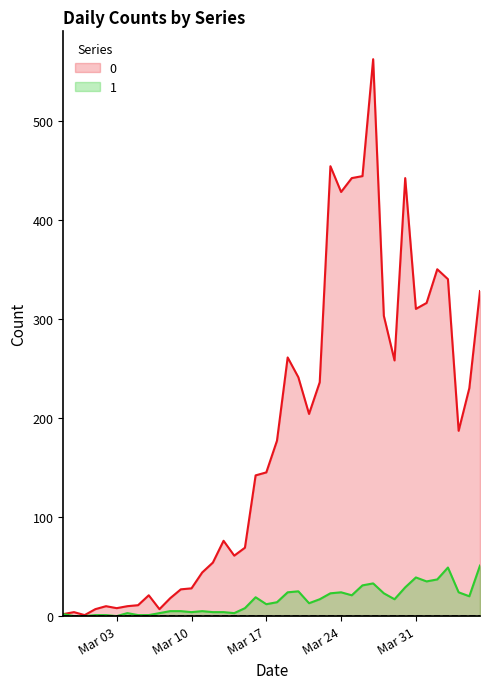

Is it true that 0 equals 346 at 2020-03-29?

False